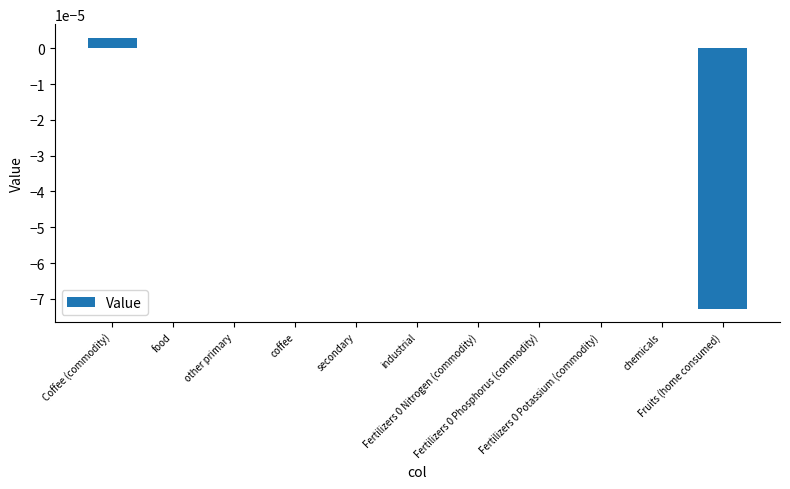

What is the label of the 2nd bar from the right?

chemicals